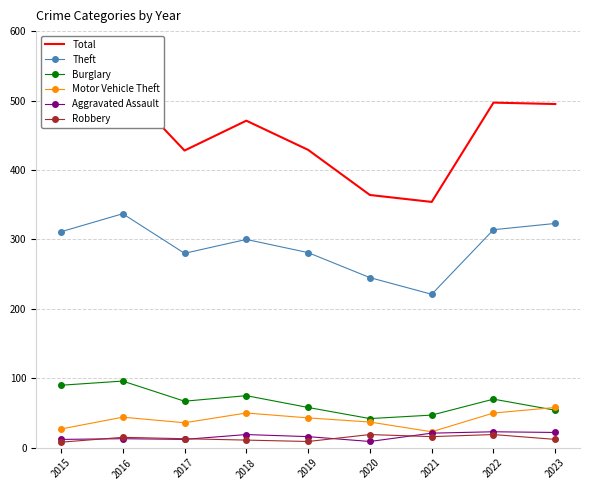

Rank the categories by Total value from highest to lowest.

2016, 2022, 2023, 2018, 2015, 2019, 2017, 2020, 2021